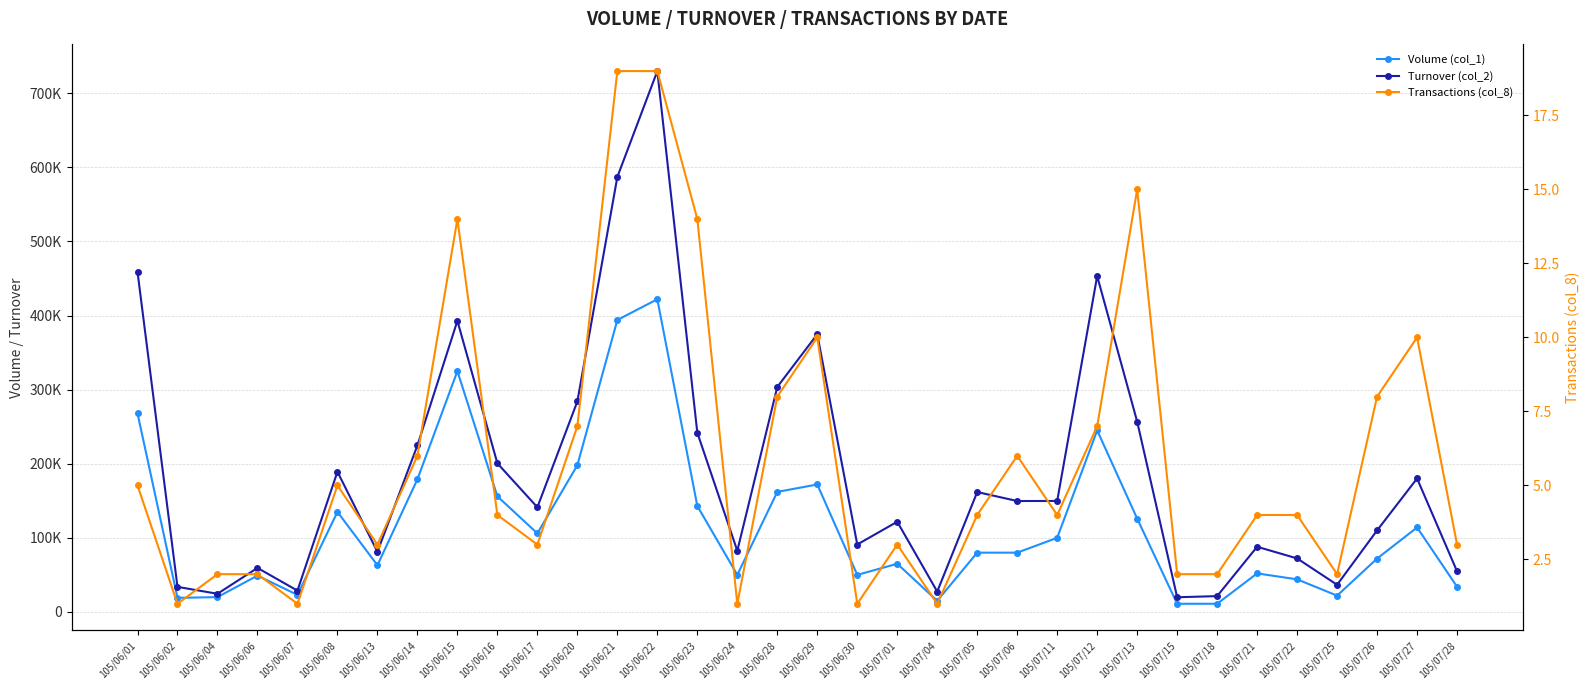

What is the difference between the second highest and second lowest values in the Transactions (col_8) series?

18